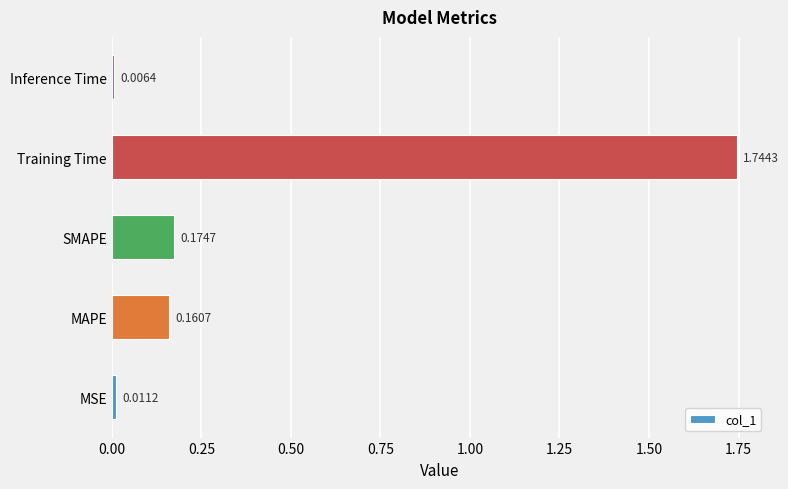

How many categories are shown in the chart?

5